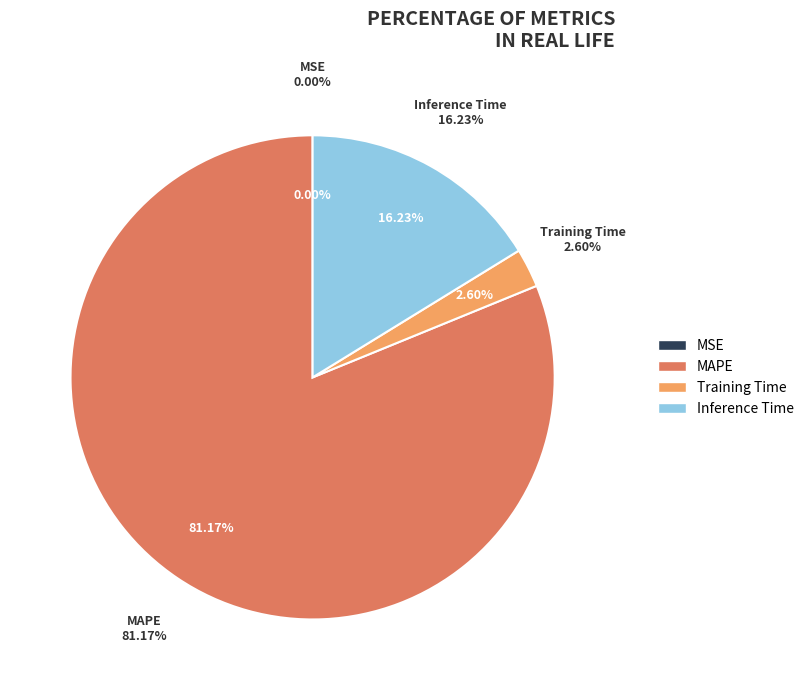

Does any single category account for the majority?

Yes